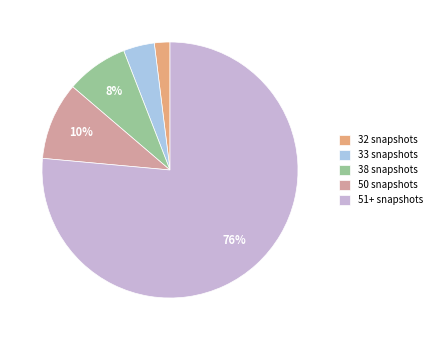

Which slice is the largest?

51+ snapshots